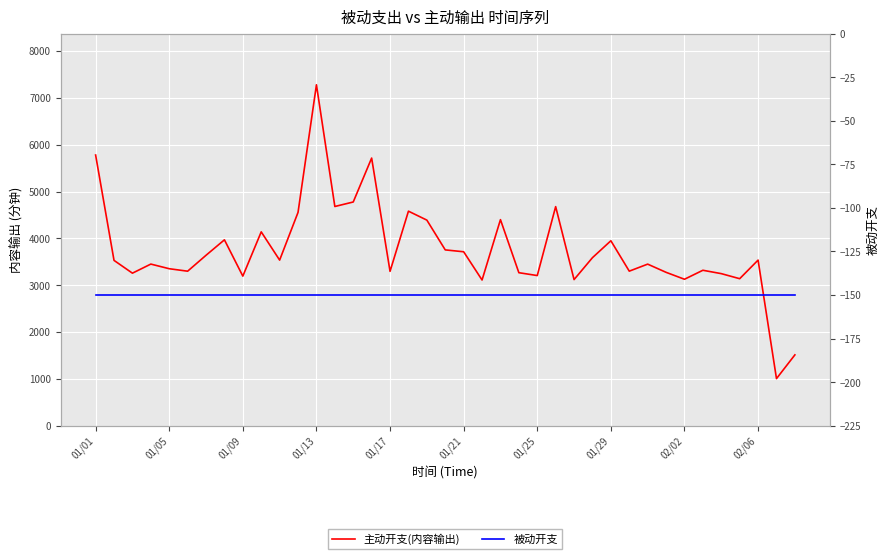

What is the maximum value for 主动开支(内容输出)?

7279